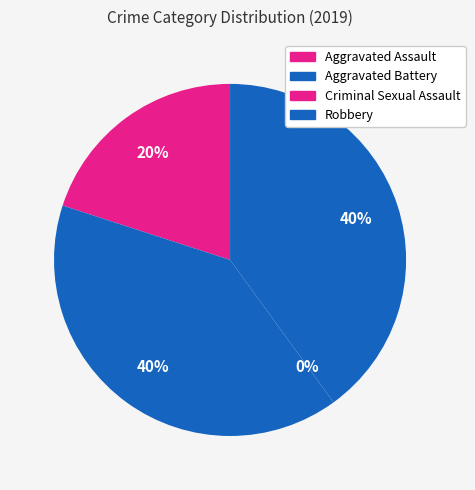

What is the change in value from Aggravated Assault to Criminal Sexual Assault?

-1